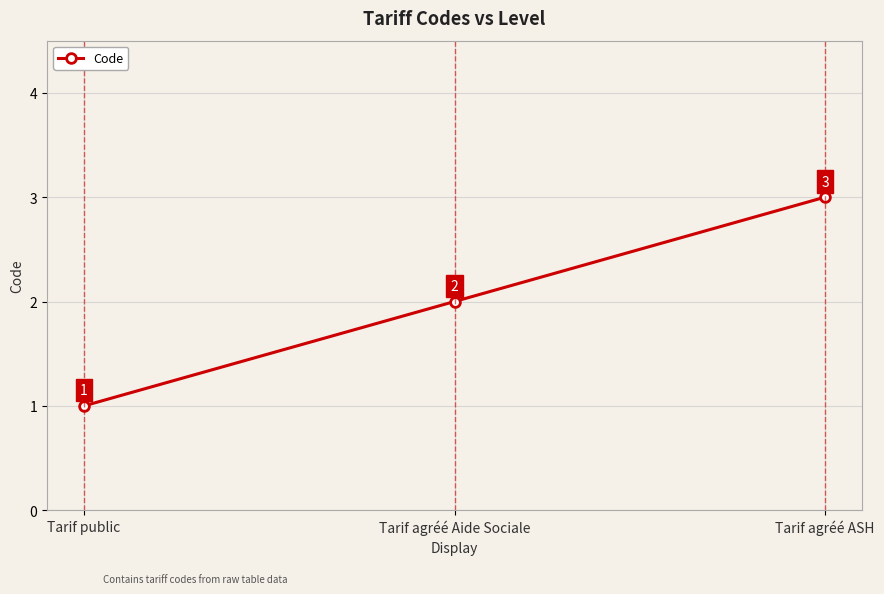

Which category has the lowest value across all series?

Tarif public